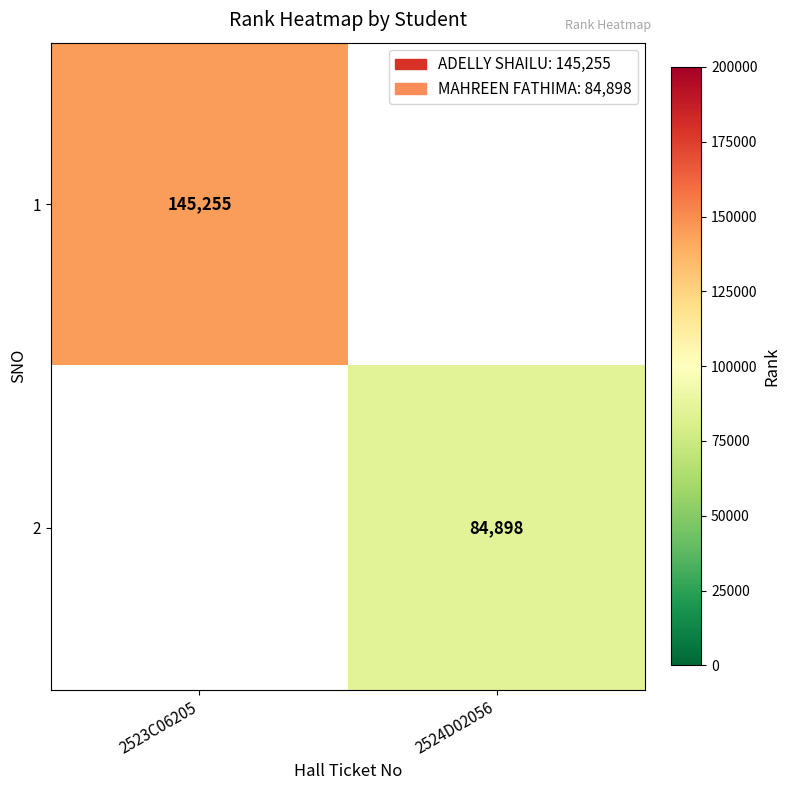

The value of 1 at 2523C06205 is 145255. True or false?

True